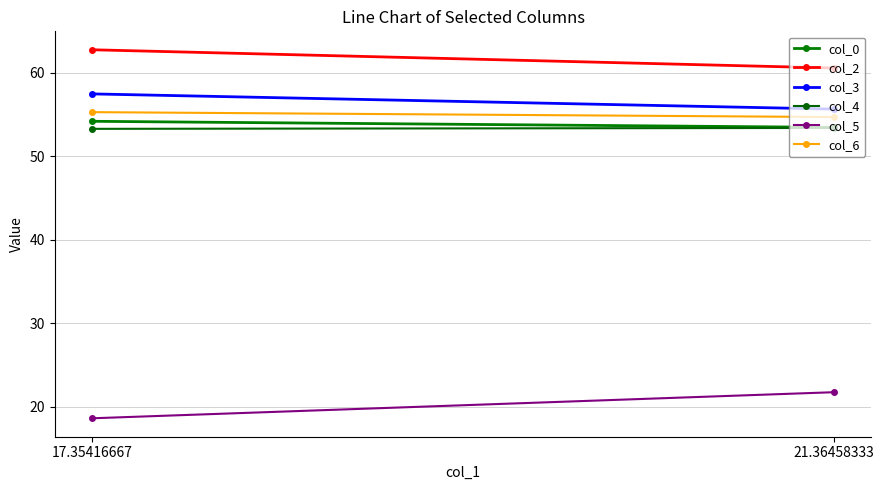

At which label does col_3 first exceed 57?

17.35416667